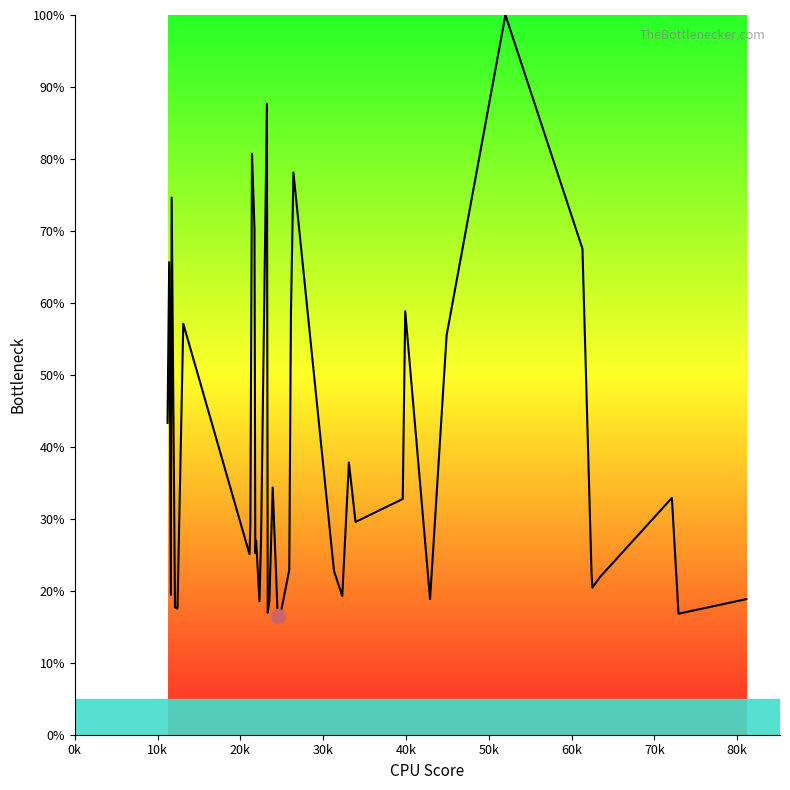

What is the minimum value shown in the chart?

16.5